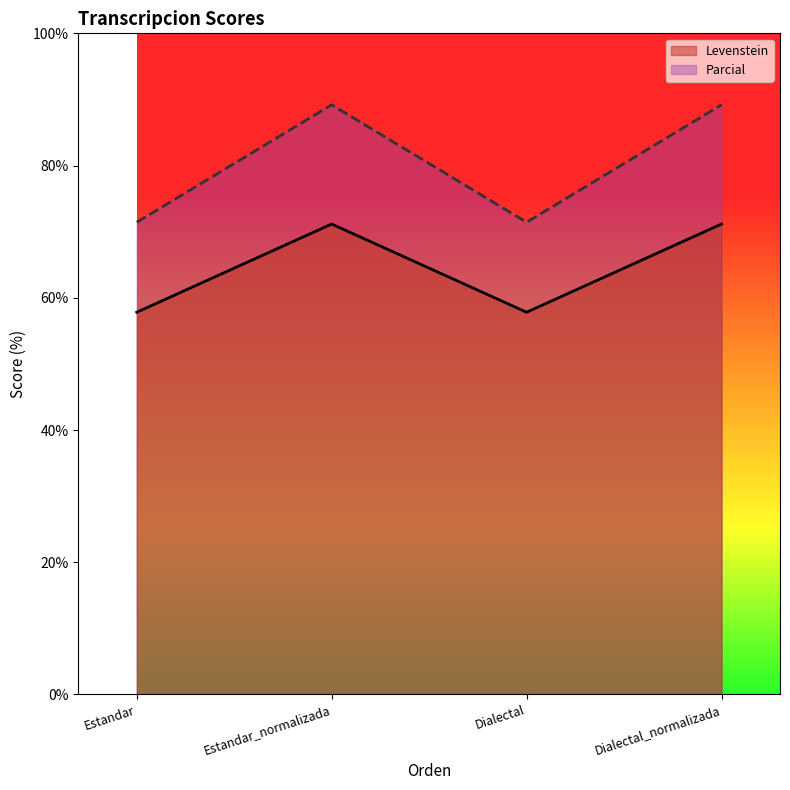

What is the smallest value displayed?

57.8